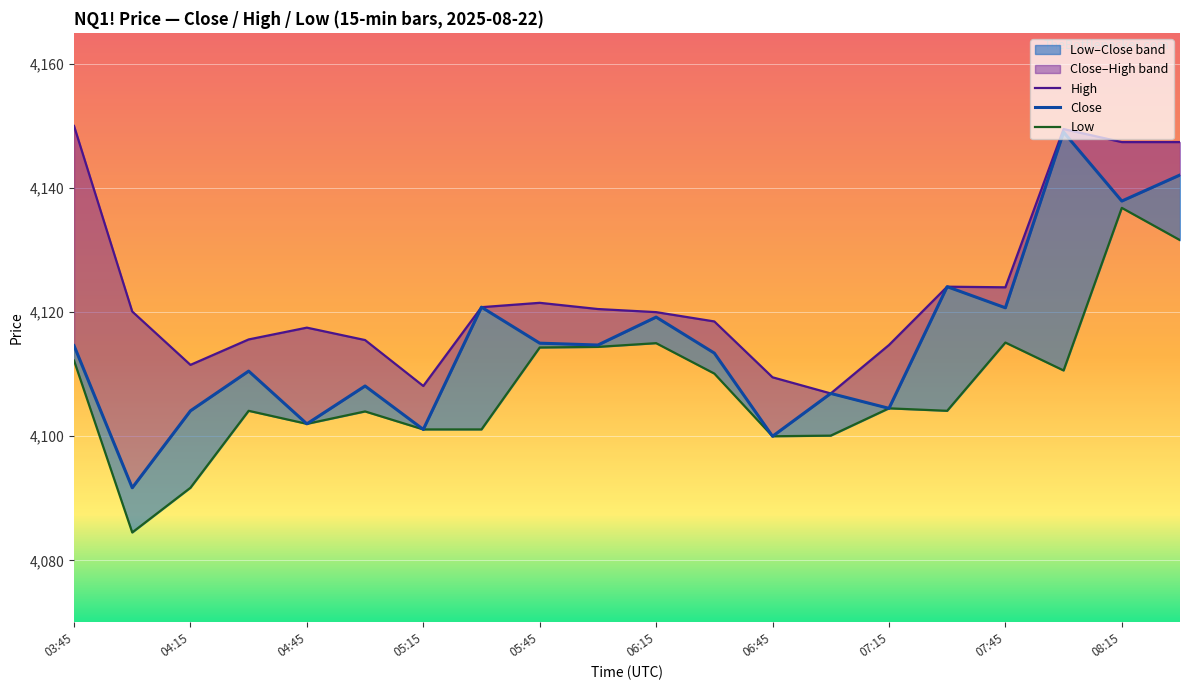

What is the maximum value shown in the chart?

4150.0